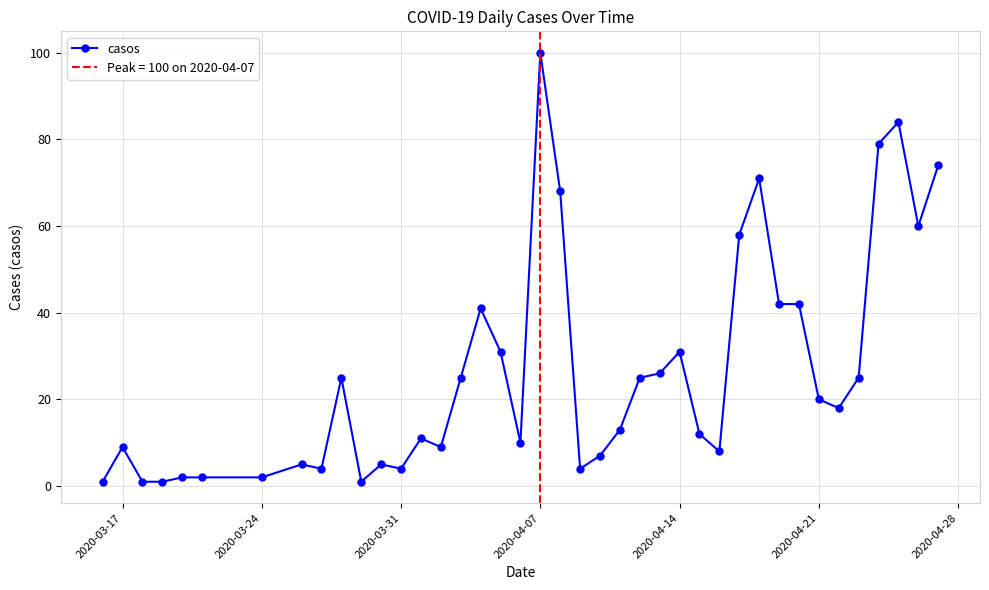

True or false: casos has more than 2 interior local peaks.

True